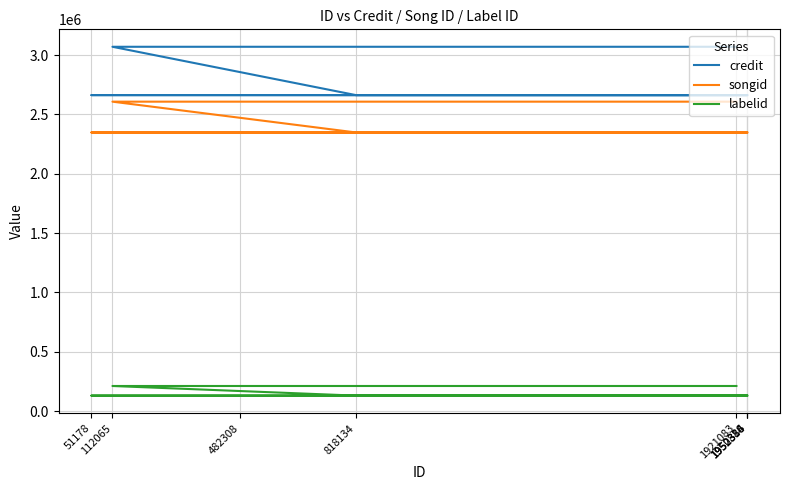

What is the difference between the second highest and minimum values in the labelid series?

81136